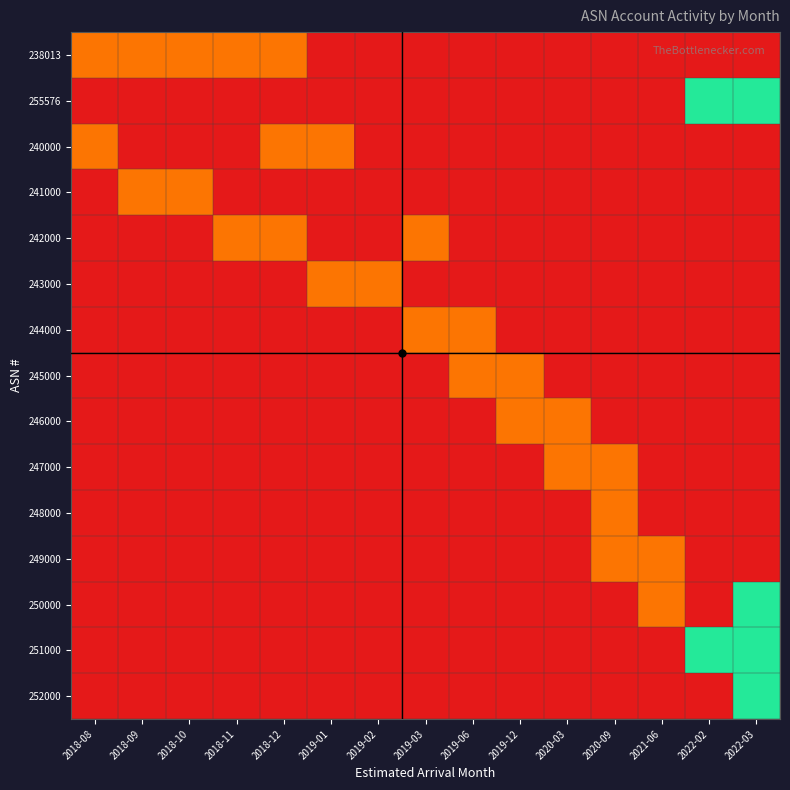

Reading right to left, extract all data points from this chart.

238013: 2022-03=0.0	2022-02=0.0	2021-06=0.0	2020-09=0.0	2020-03=0.0	2019-12=0.0	2019-06=0.0	2019-03=0.0	2019-02=0.0	2019-01=0.0	2018-12=303.5	2018-11=303.5	2018-10=303.5	2018-09=303.5	2018-08=303.5
255576: 2022-03=950.7	2022-02=950.7	2021-06=0.0	2020-09=0.0	2020-03=0.0	2019-12=0.0	2019-06=0.0	2019-03=0.0	2019-02=0.0	2019-01=0.0	2018-12=0.0	2018-11=0.0	2018-10=0.0	2018-09=0.0	2018-08=0.0
240000: 2022-03=0.0	2022-02=0.0	2021-06=0.0	2020-09=0.0	2020-03=0.0	2019-12=0.0	2019-06=0.0	2019-03=0.0	2019-02=0.0	2019-01=303.5	2018-12=303.5	2018-11=0.0	2018-10=0.0	2018-09=0.0	2018-08=303.5
241000: 2022-03=0.0	2022-02=0.0	2021-06=0.0	2020-09=0.0	2020-03=0.0	2019-12=0.0	2019-06=0.0	2019-03=0.0	2019-02=0.0	2019-01=0.0	2018-12=0.0	2018-11=0.0	2018-10=303.5	2018-09=303.5	2018-08=0.0
242000: 2022-03=0.0	2022-02=0.0	2021-06=0.0	2020-09=0.0	2020-03=0.0	2019-12=0.0	2019-06=0.0	2019-03=303.5	2019-02=0.0	2019-01=0.0	2018-12=303.5	2018-11=303.5	2018-10=0.0	2018-09=0.0	2018-08=0.0
243000: 2022-03=0.0	2022-02=0.0	2021-06=0.0	2020-09=0.0	2020-03=0.0	2019-12=0.0	2019-06=0.0	2019-03=0.0	2019-02=303.5	2019-01=303.5	2018-12=0.0	2018-11=0.0	2018-10=0.0	2018-09=0.0	2018-08=0.0
244000: 2022-03=0.0	2022-02=0.0	2021-06=0.0	2020-09=0.0	2020-03=0.0	2019-12=0.0	2019-06=303.5	2019-03=303.5	2019-02=0.0	2019-01=0.0	2018-12=0.0	2018-11=0.0	2018-10=0.0	2018-09=0.0	2018-08=0.0
245000: 2022-03=0.0	2022-02=0.0	2021-06=0.0	2020-09=0.0	2020-03=0.0	2019-12=303.5	2019-06=303.5	2019-03=0.0	2019-02=0.0	2019-01=0.0	2018-12=0.0	2018-11=0.0	2018-10=0.0	2018-09=0.0	2018-08=0.0
246000: 2022-03=0.0	2022-02=0.0	2021-06=0.0	2020-09=0.0	2020-03=303.5	2019-12=303.5	2019-06=0.0	2019-03=0.0	2019-02=0.0	2019-01=0.0	2018-12=0.0	2018-11=0.0	2018-10=0.0	2018-09=0.0	2018-08=0.0
247000: 2022-03=0.0	2022-02=0.0	2021-06=0.0	2020-09=303.5	2020-03=303.5	2019-12=0.0	2019-06=0.0	2019-03=0.0	2019-02=0.0	2019-01=0.0	2018-12=0.0	2018-11=0.0	2018-10=0.0	2018-09=0.0	2018-08=0.0
248000: 2022-03=0.0	2022-02=0.0	2021-06=0.0	2020-09=303.5	2020-03=0.0	2019-12=0.0	2019-06=0.0	2019-03=0.0	2019-02=0.0	2019-01=0.0	2018-12=0.0	2018-11=0.0	2018-10=0.0	2018-09=0.0	2018-08=0.0
249000: 2022-03=0.0	2022-02=0.0	2021-06=303.5	2020-09=303.5	2020-03=0.0	2019-12=0.0	2019-06=0.0	2019-03=0.0	2019-02=0.0	2019-01=0.0	2018-12=0.0	2018-11=0.0	2018-10=0.0	2018-09=0.0	2018-08=0.0
250000: 2022-03=950.7	2022-02=0.0	2021-06=303.5	2020-09=0.0	2020-03=0.0	2019-12=0.0	2019-06=0.0	2019-03=0.0	2019-02=0.0	2019-01=0.0	2018-12=0.0	2018-11=0.0	2018-10=0.0	2018-09=0.0	2018-08=0.0
251000: 2022-03=950.7	2022-02=950.7	2021-06=0.0	2020-09=0.0	2020-03=0.0	2019-12=0.0	2019-06=0.0	2019-03=0.0	2019-02=0.0	2019-01=0.0	2018-12=0.0	2018-11=0.0	2018-10=0.0	2018-09=0.0	2018-08=0.0
252000: 2022-03=950.7	2022-02=0.0	2021-06=0.0	2020-09=0.0	2020-03=0.0	2019-12=0.0	2019-06=0.0	2019-03=0.0	2019-02=0.0	2019-01=0.0	2018-12=0.0	2018-11=0.0	2018-10=0.0	2018-09=0.0	2018-08=0.0